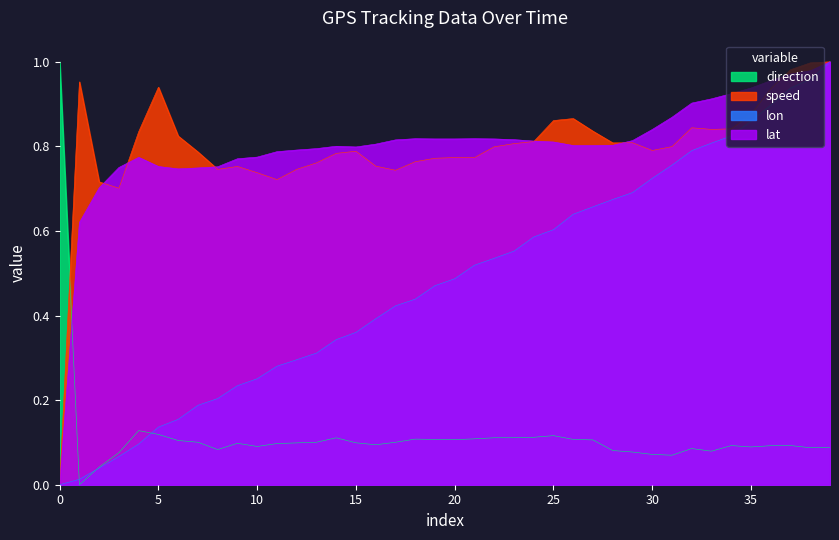

Rank the series by their maximum value, from lowest to highest.

lat, lon, speed, direction